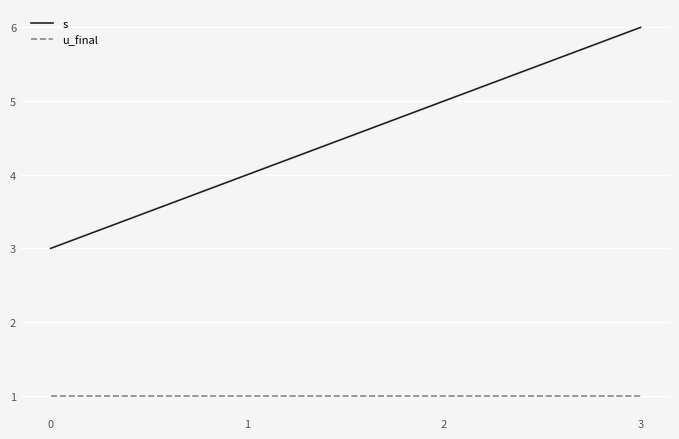

Is the value of s at 2 greater than the value of u_final at 1?

Yes